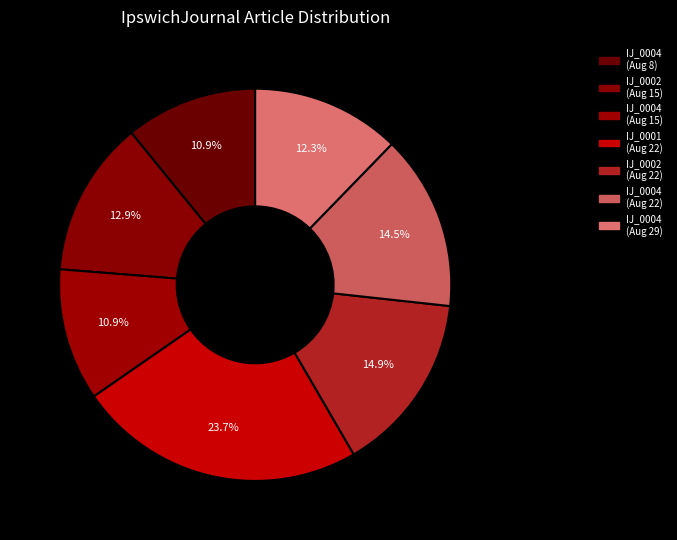

How many slices are in this pie chart?

7